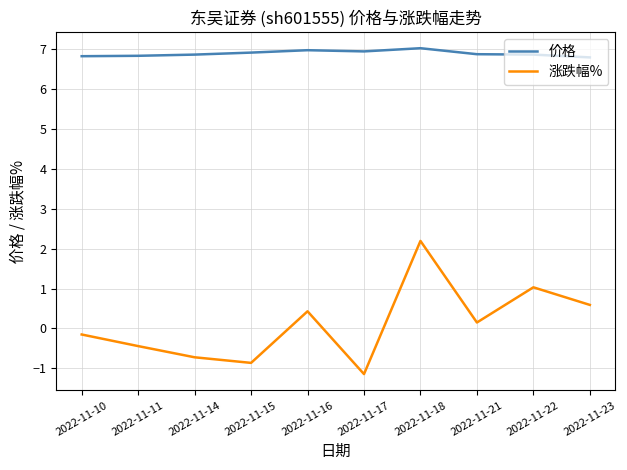

Which category has the highest value in the 涨跌幅% series?

2022-11-18